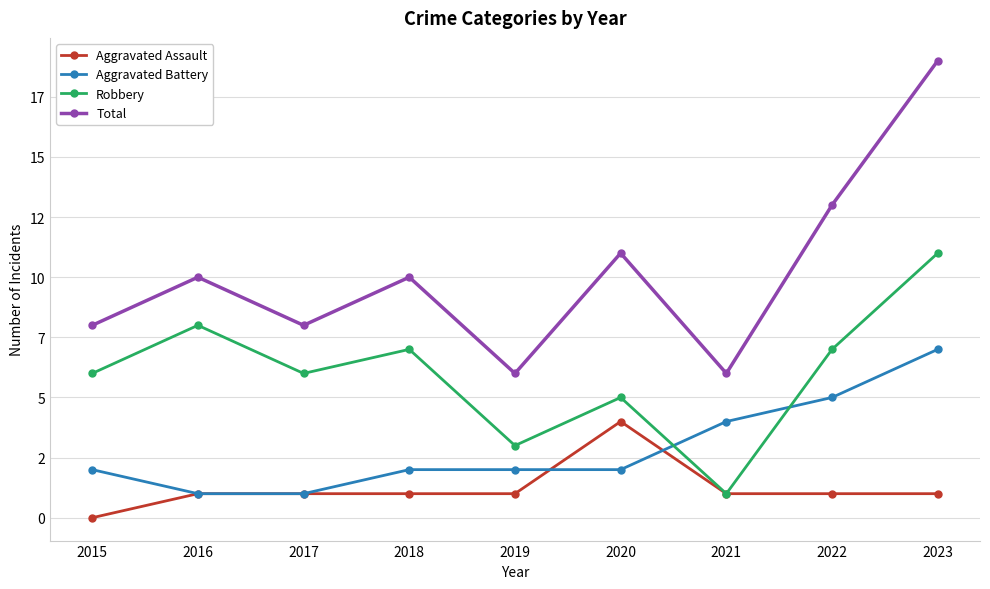

At 2023, list the series in order from smallest to largest.

Aggravated Assault, Aggravated Battery, Robbery, Total